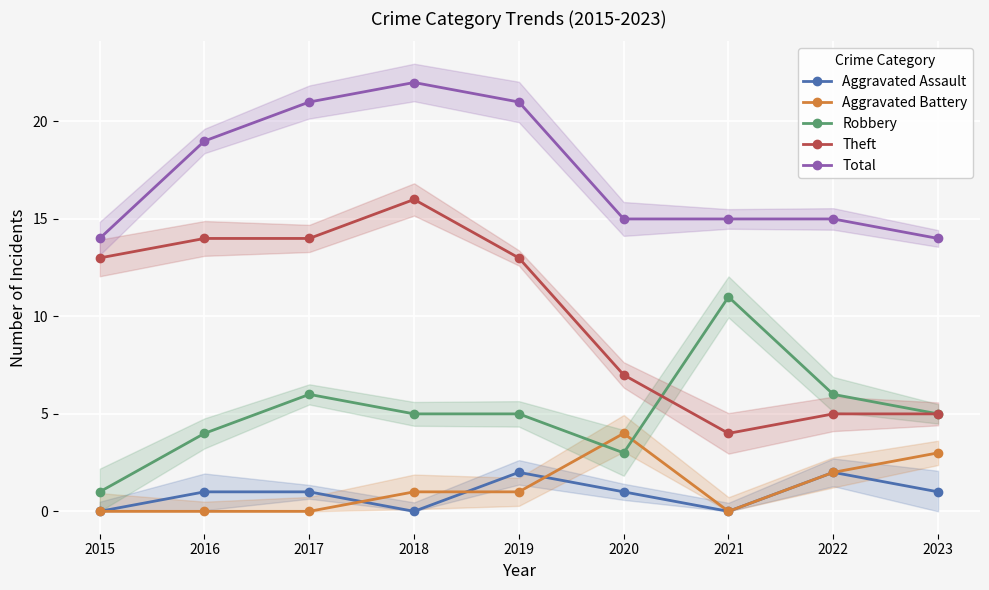

Reading left to right, transcribe all the data shown in this chart.

Aggravated Assault: 2015=0	2016=1	2017=1	2018=0	2019=2	2020=1	2021=0	2022=2	2023=1
Aggravated Battery: 2015=0	2016=0	2017=0	2018=1	2019=1	2020=4	2021=0	2022=2	2023=3
Robbery: 2015=1	2016=4	2017=6	2018=5	2019=5	2020=3	2021=11	2022=6	2023=5
Theft: 2015=13	2016=14	2017=14	2018=16	2019=13	2020=7	2021=4	2022=5	2023=5
Total: 2015=14	2016=19	2017=21	2018=22	2019=21	2020=15	2021=15	2022=15	2023=14